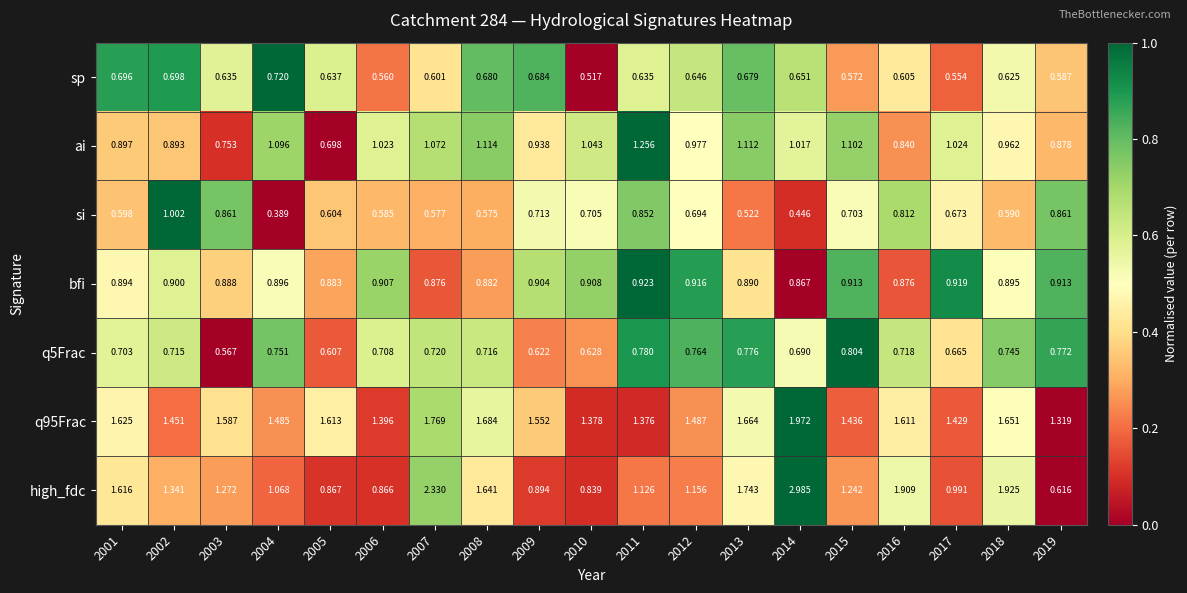

Is the value of bfi at 2008 greater than the value of q5Frac at 2017?

Yes